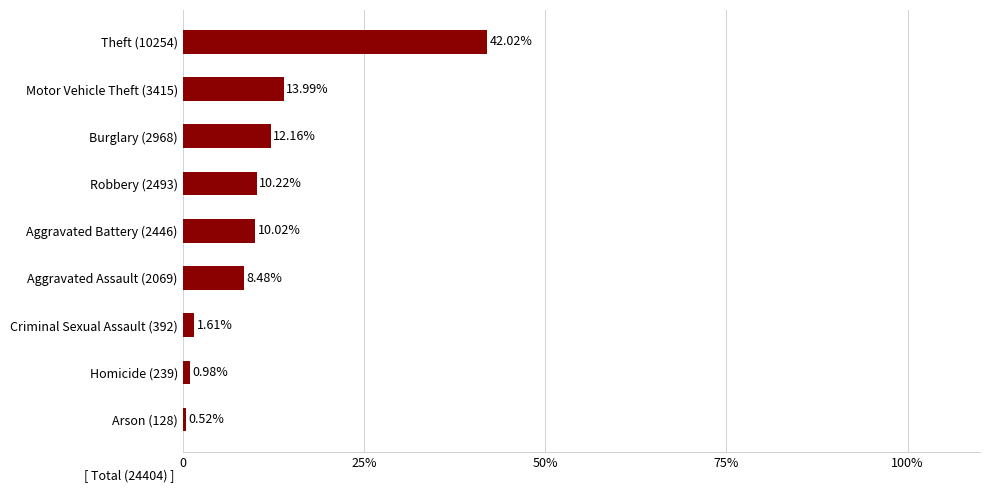

List the labels in order of value, smallest first.

Arson (128), Homicide (239), Criminal Sexual Assault (392), Aggravated Assault (2069), Aggravated Battery (2446), Robbery (2493), Burglary (2968), Motor Vehicle Theft (3415), Theft (10254)